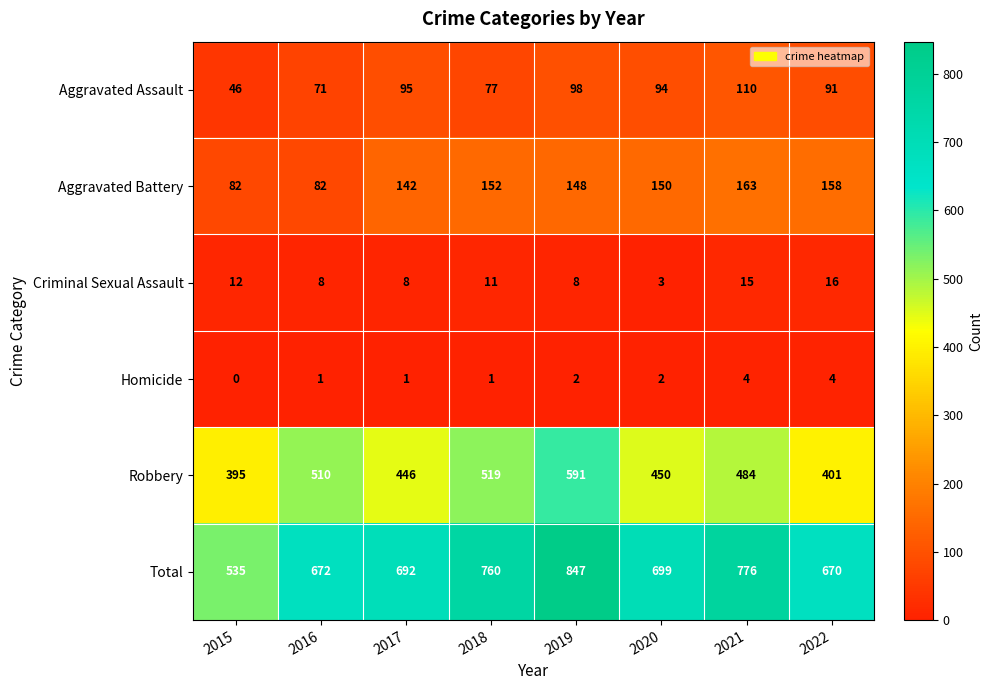

Rank the series at 2022 from highest to lowest value.

Total, Robbery, Aggravated Battery, Aggravated Assault, Criminal Sexual Assault, Homicide